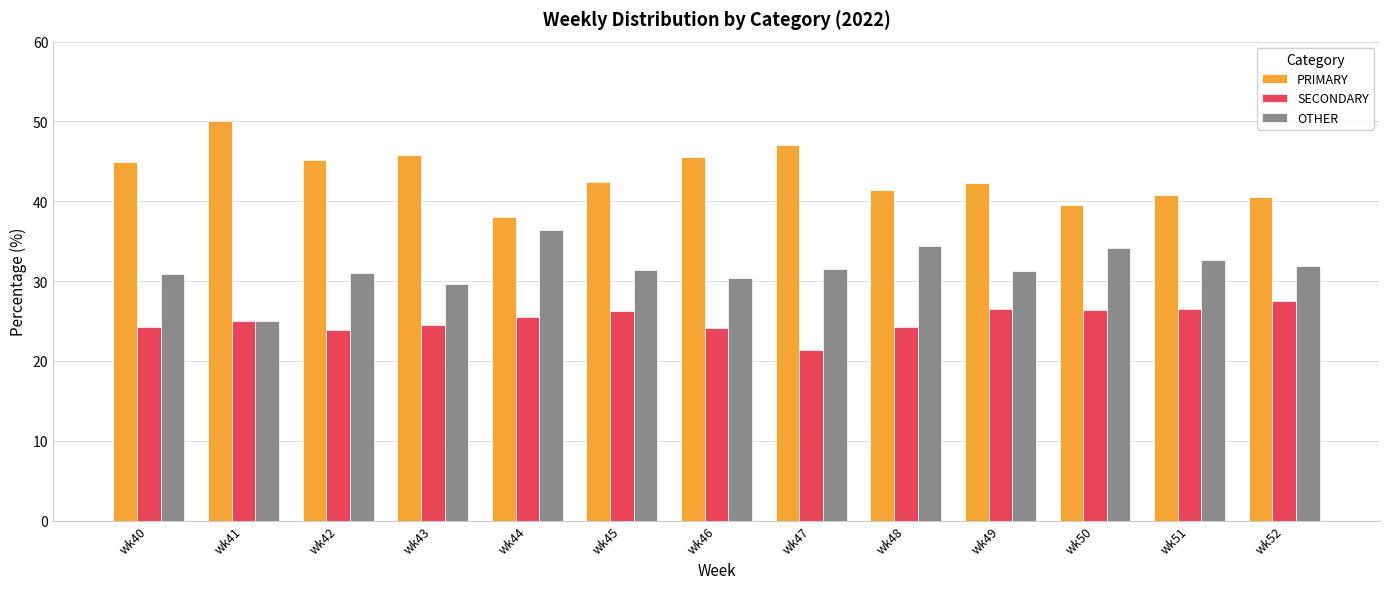

What are all the series names shown in the legend?

PRIMARY, SECONDARY, OTHER